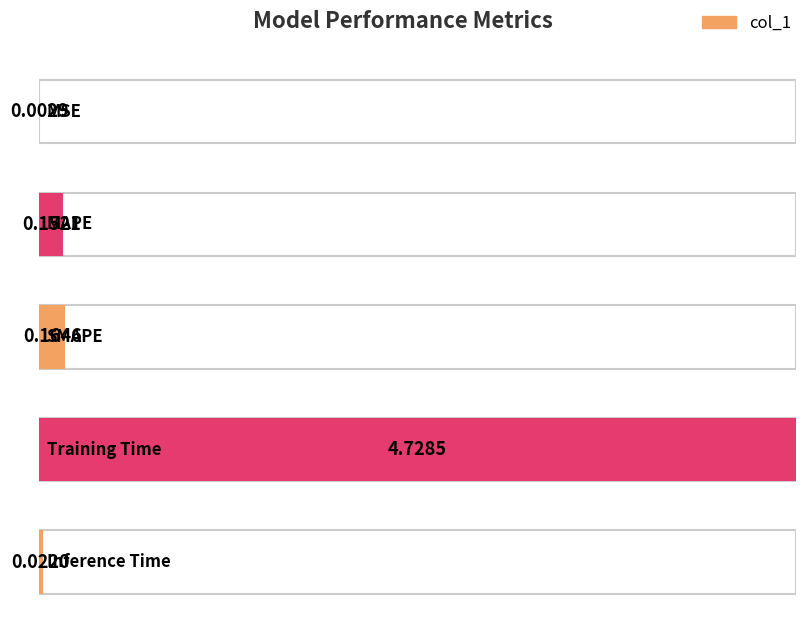

What is the difference between the values at Training Time and Inference Time?

4.7